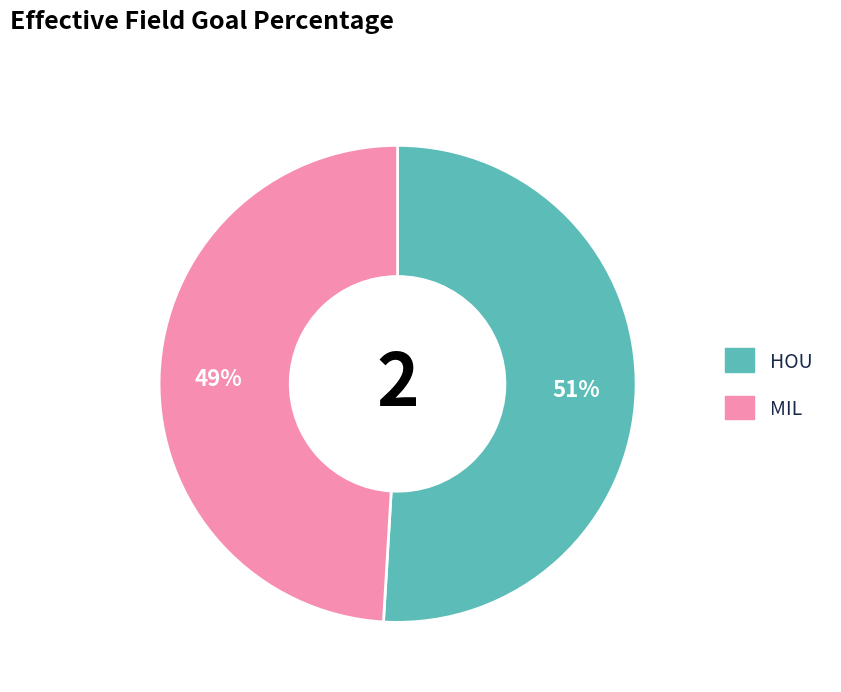

Combined, do MIL and HOU account for over 50%?

Yes